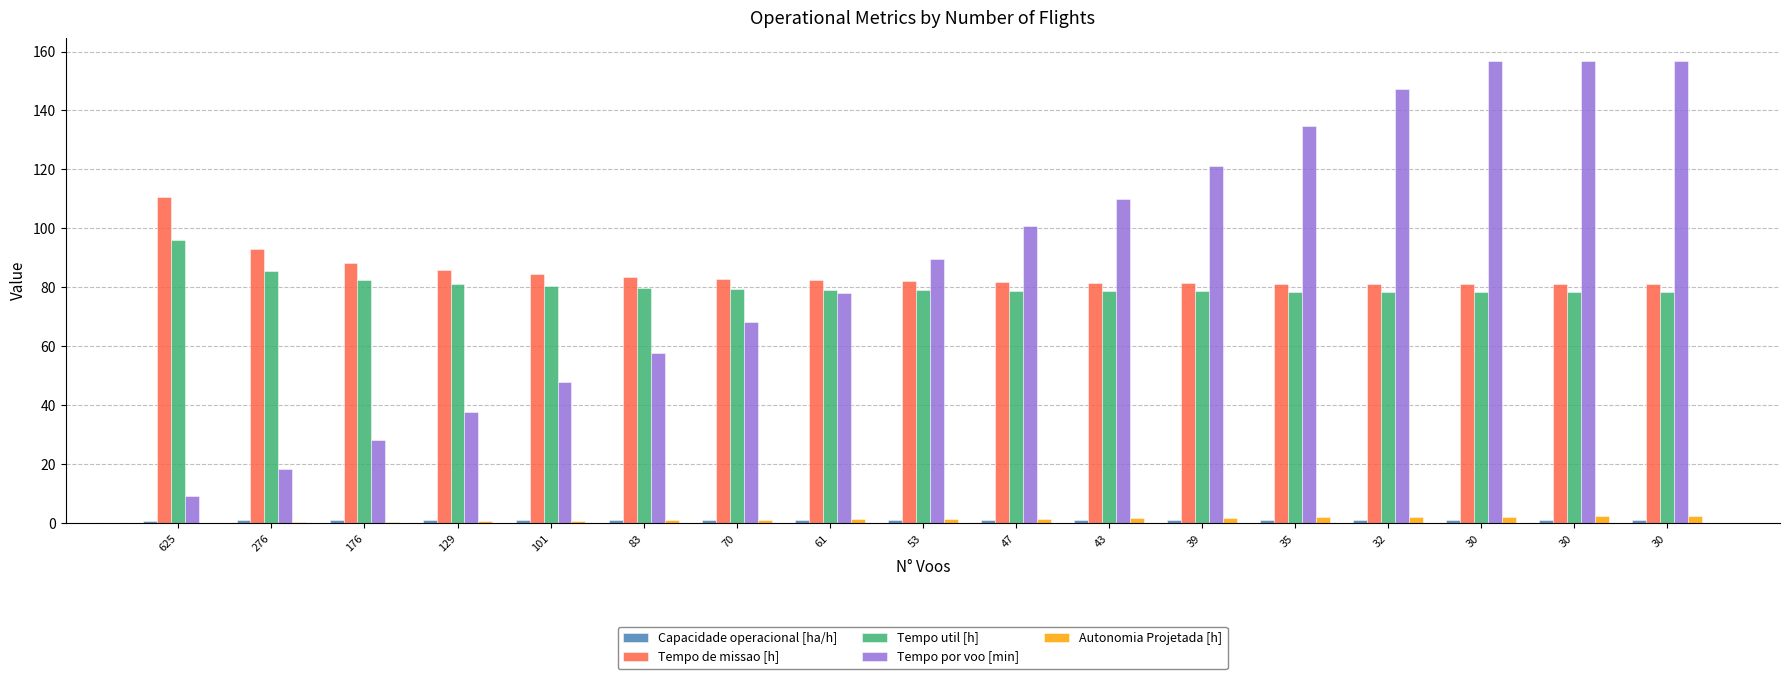

Are the bars grouped side by side (vs. stacked)?

Yes